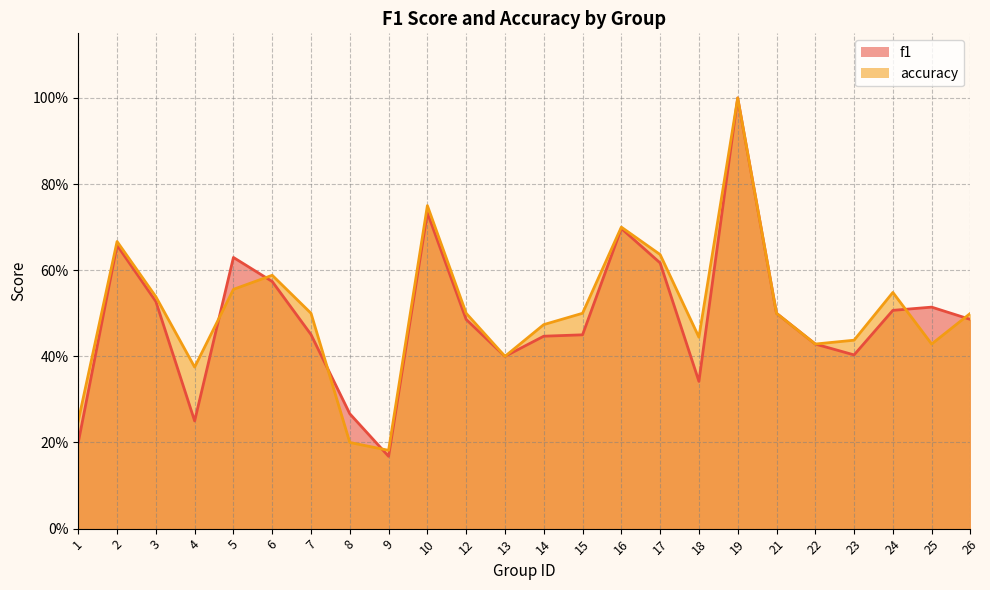

How many intersections are there between accuracy and f1?

6